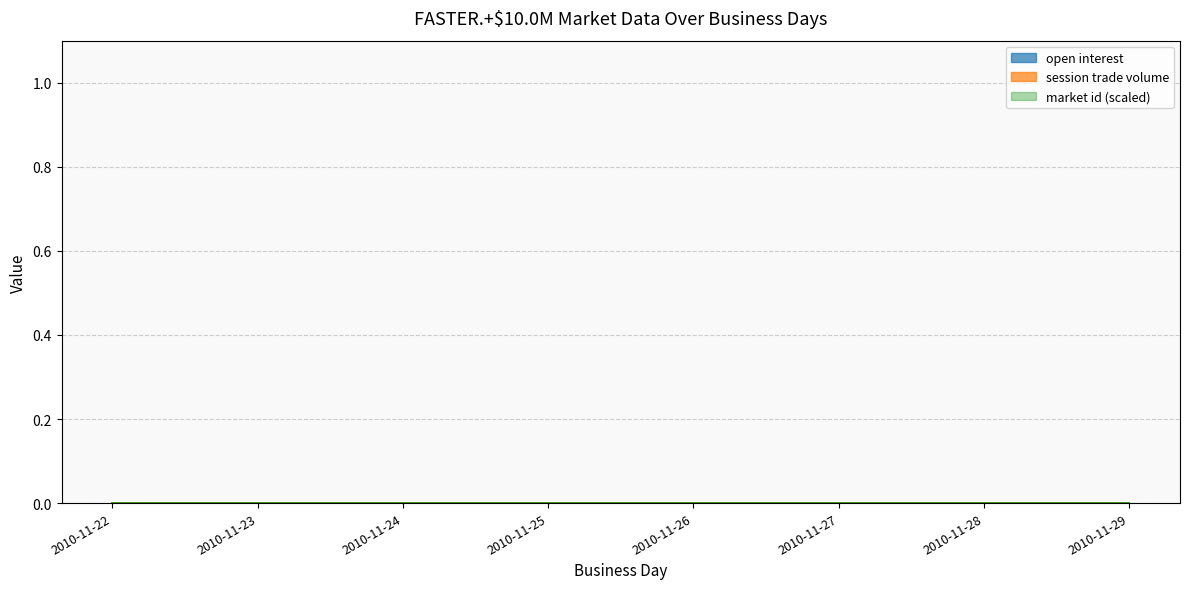

List the series in order of their peak value, highest first.

market id (scaled), open interest, session trade volume